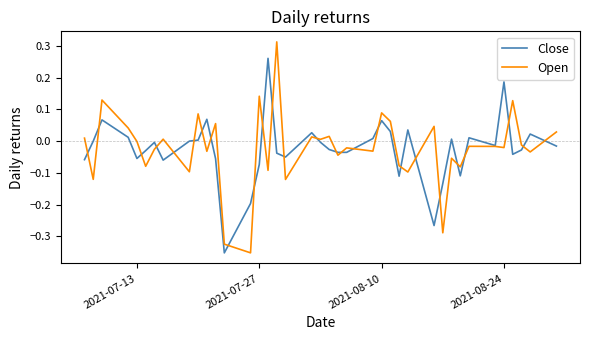

Which series ends up on top after the final intersection of Close and Open?

Open